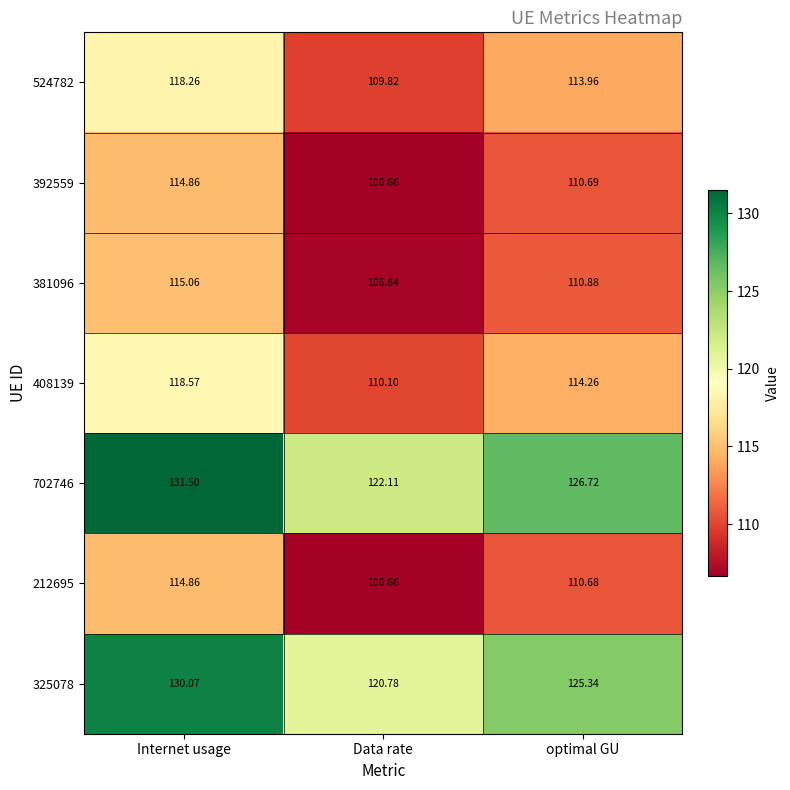

At which category does the chart reach its peak across all series?

Internet usage